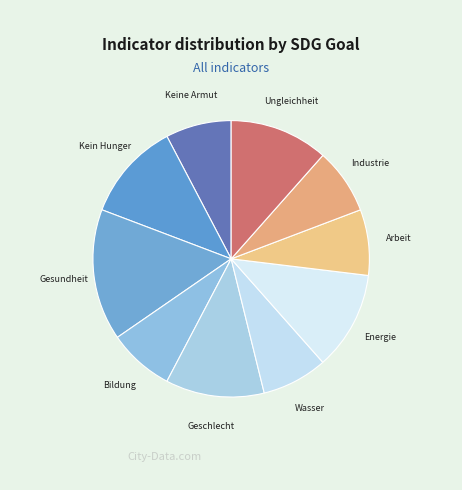

What is the largest slice in the pie chart?

Gesundheit